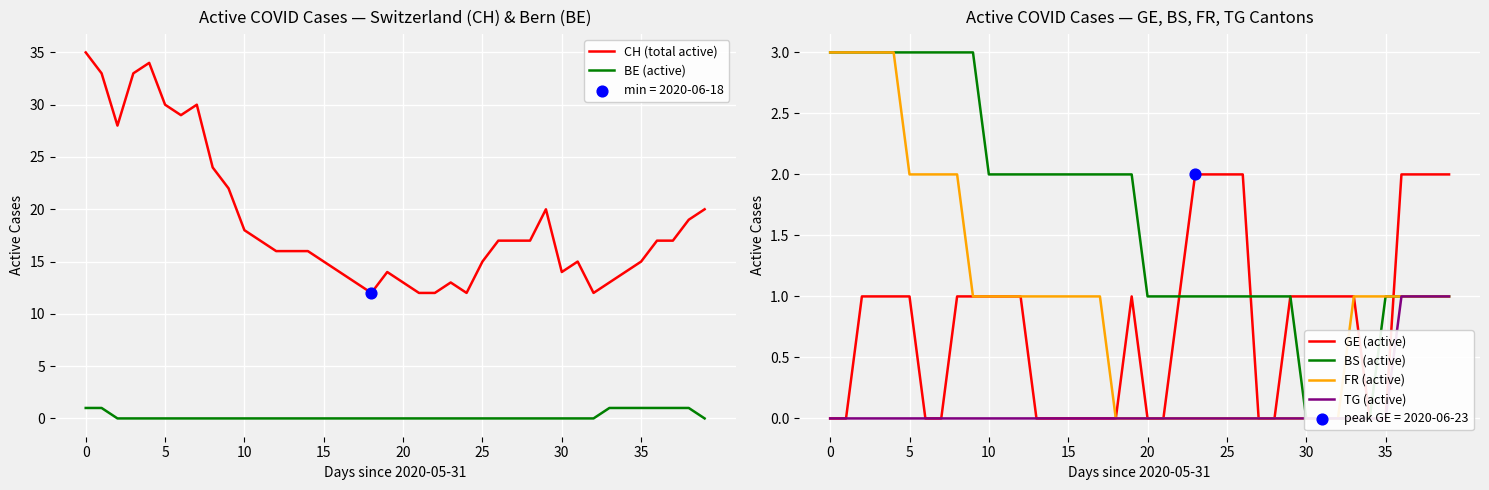

Which series has the largest Y range (max minus min)?

CH (total active)